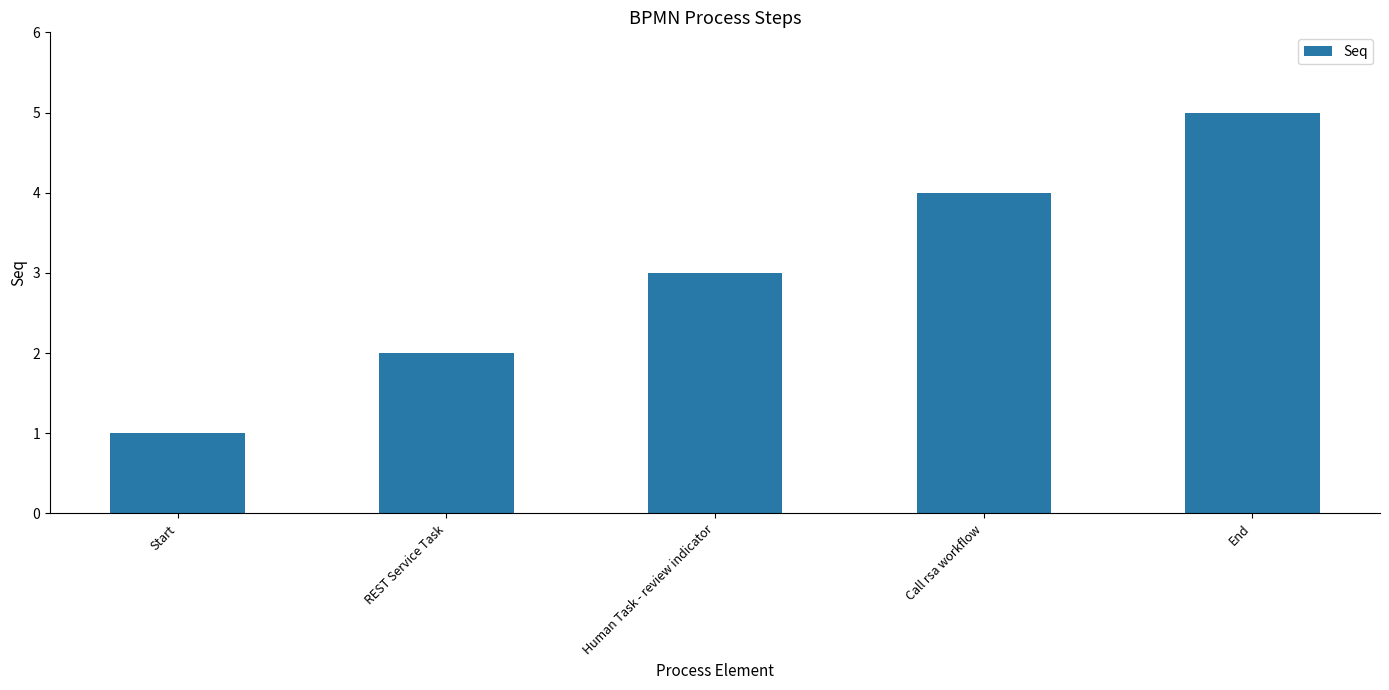

Where is the data nearest to the value 3?

Human Task - review indicator